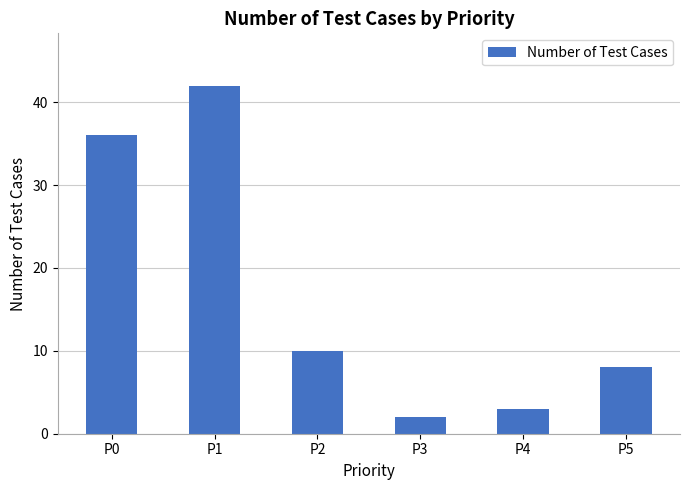

List the labels in order of value, smallest first.

P3, P4, P5, P2, P0, P1